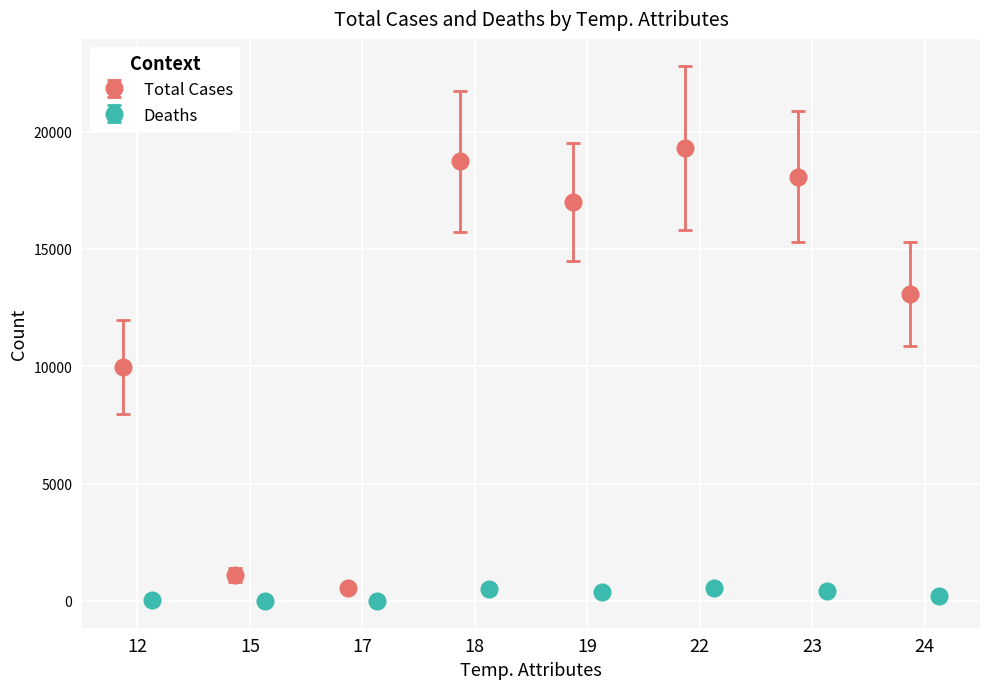

Between 23 and 12, which is larger?

23